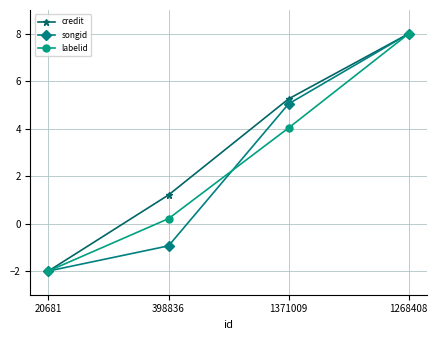

What is the label of the 3rd point from the right?

398836